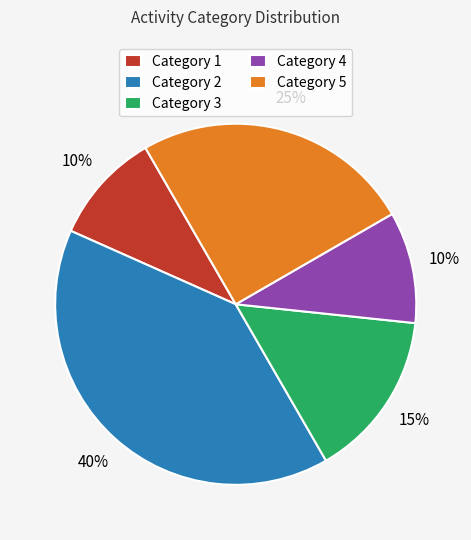

True or false: Category 5 accounts for 25% of the total.

True